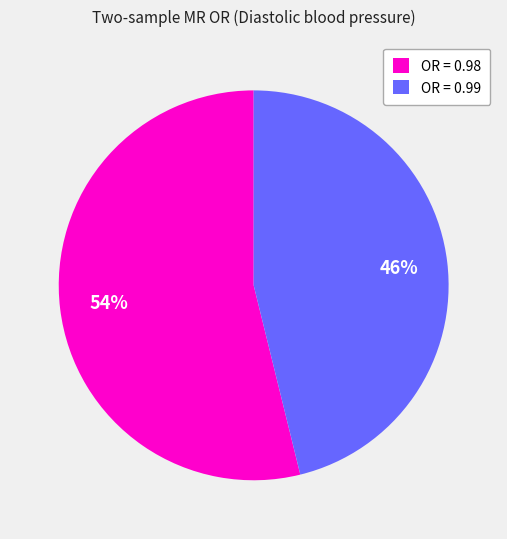

How many segments does this pie chart have?

2